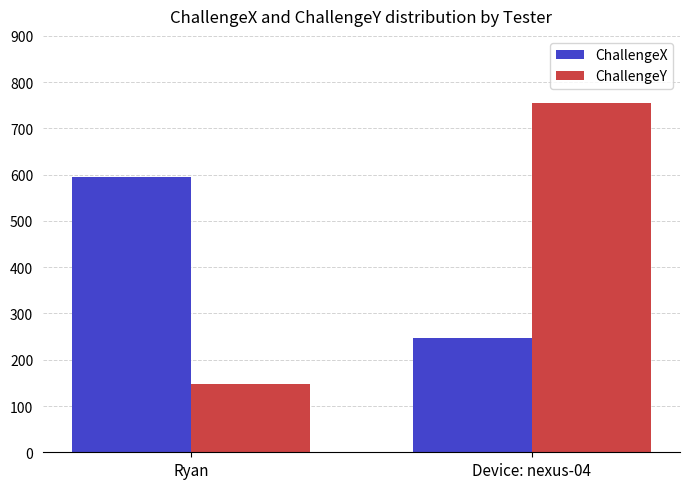

What is the maximum value for ChallengeY?

756